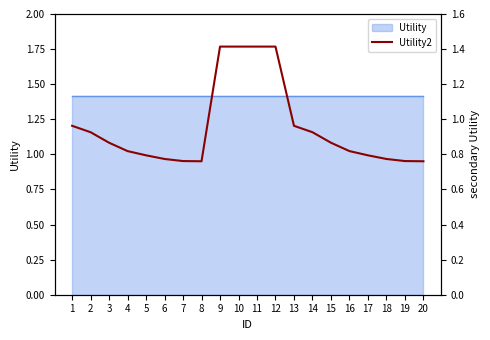

Is it true that the value at 5 is 1.1?

False